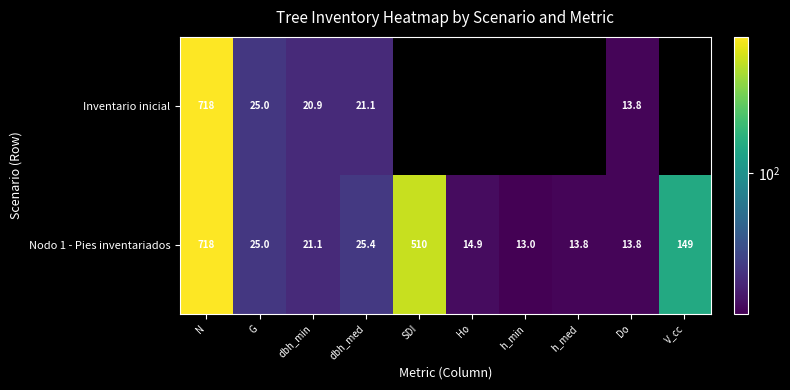

Between N and dbh_min, which is larger?

N